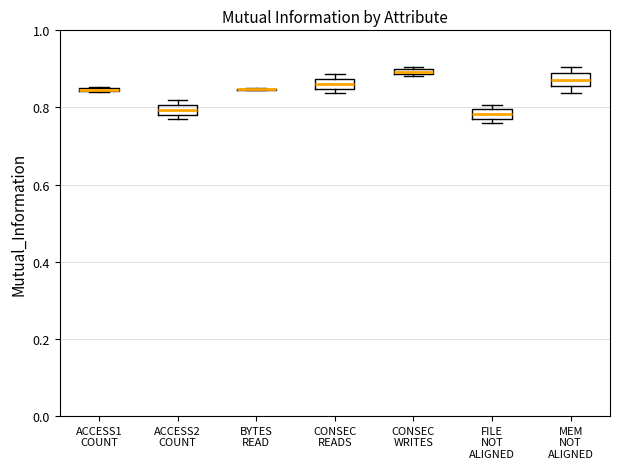

Where is the lower edge of the box for FILE NOT ALIGNED on the y-axis? The values are not printed on the chart, so give them approximately, as read against the axis.

0.78